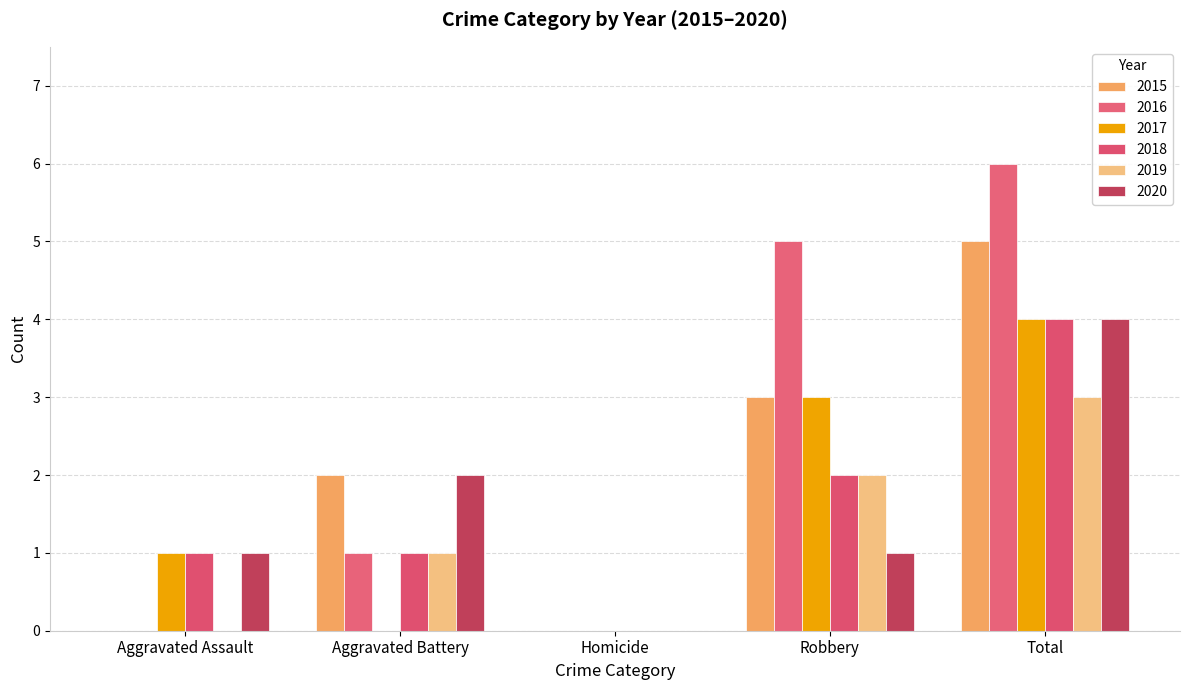

How many groups of bars are there?

5